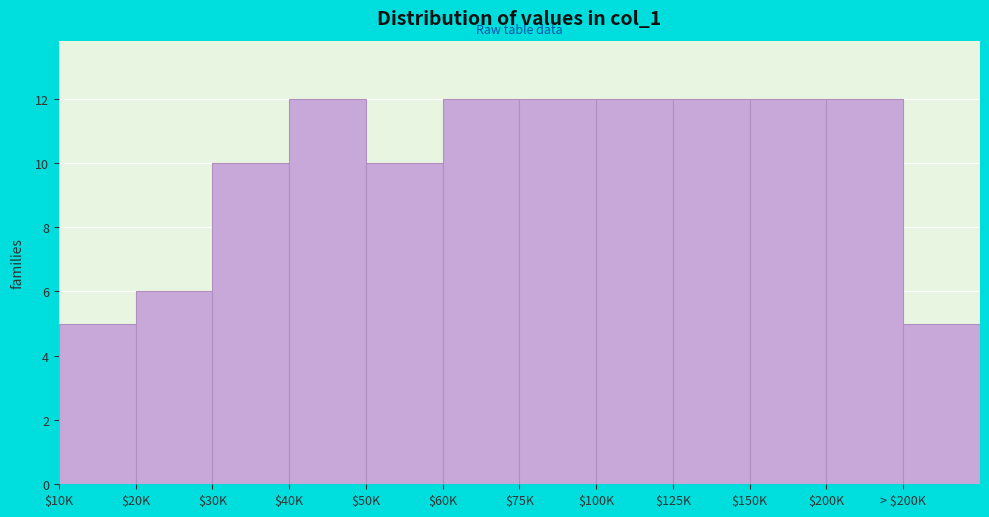

Reading right to left, extract all data points from this chart.

5	12	12	12	12	12	12	10	12	10	6	5